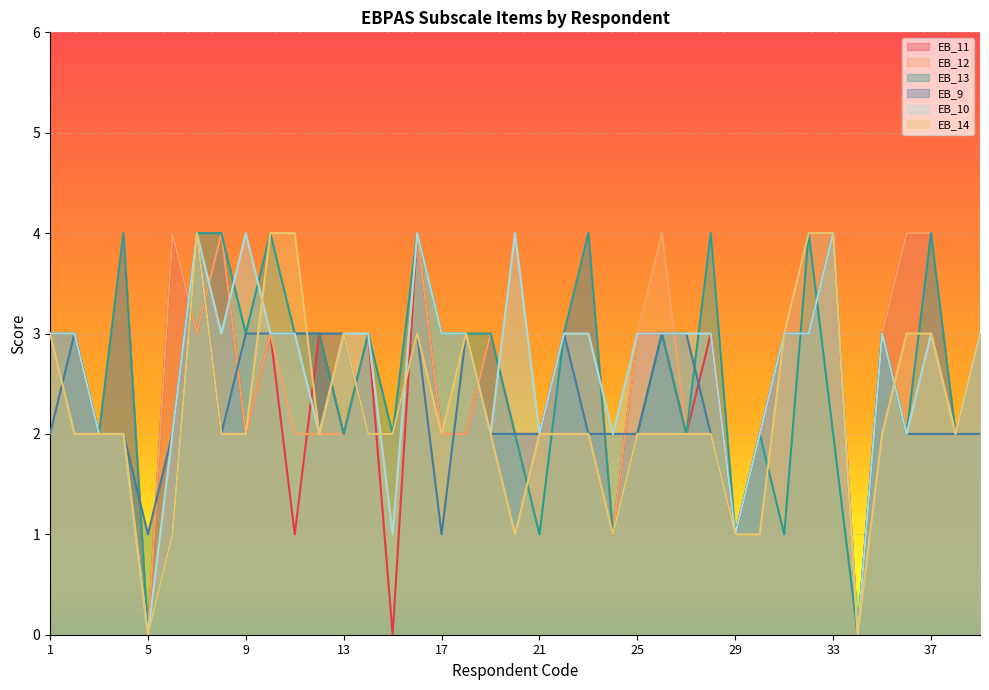

Reading left to right, what are all the values shown in this chart?

EB_11: 1=3	2=3	3=2	4=4	5=0	6=4	7=3	8=4	9=2	10=3	11=1	12=3	13=2	14=3	15=0	16=4	17=2	18=2	19=3	20=2	21=2	22=3	23=4	24=1	25=3	26=3	27=2	28=3	29=1	30=2	31=3	32=4	33=4	34=0	35=3	36=4	37=4	38=2	39=3
EB_12: 1=3	2=3	3=2	4=4	5=0	6=4	7=3	8=4	9=2	10=3	11=2	12=2	13=2	14=3	15=1	16=4	17=2	18=2	19=3	20=2	21=2	22=3	23=4	24=1	25=3	26=4	27=2	28=4	29=1	30=2	31=3	32=4	33=4	34=0	35=3	36=4	37=4	38=2	39=3
EB_13: 1=3	2=3	3=2	4=4	5=0	6=1	7=4	8=4	9=3	10=4	11=3	12=3	13=2	14=3	15=2	16=4	17=3	18=3	19=3	20=2	21=1	22=3	23=4	24=1	25=2	26=3	27=2	28=4	29=1	30=2	31=1	32=4	33=2	34=0	35=3	36=2	37=4	38=2	39=3
EB_9: 1=2	2=3	3=2	4=2	5=1	6=2	7=4	8=2	9=3	10=3	11=3	12=3	13=3	14=2	15=2	16=3	17=1	18=3	19=2	20=2	21=2	22=3	23=2	24=2	25=2	26=3	27=3	28=2	29=1	30=2	31=3	32=3	33=4	34=0	35=3	36=2	37=2	38=2	39=2
EB_10: 1=3	2=3	3=2	4=2	5=0	6=2	7=4	8=3	9=4	10=3	11=3	12=2	13=3	14=3	15=1	16=4	17=3	18=3	19=2	20=4	21=2	22=3	23=3	24=2	25=3	26=3	27=3	28=3	29=1	30=2	31=3	32=3	33=4	34=0	35=3	36=2	37=3	38=2	39=3
EB_14: 1=3	2=2	3=2	4=2	5=0	6=1	7=4	8=2	9=2	10=4	11=4	12=2	13=3	14=2	15=2	16=3	17=2	18=3	19=2	20=1	21=2	22=2	23=2	24=1	25=2	26=2	27=2	28=2	29=1	30=1	31=3	32=4	33=4	34=0	35=2	36=3	37=3	38=2	39=3